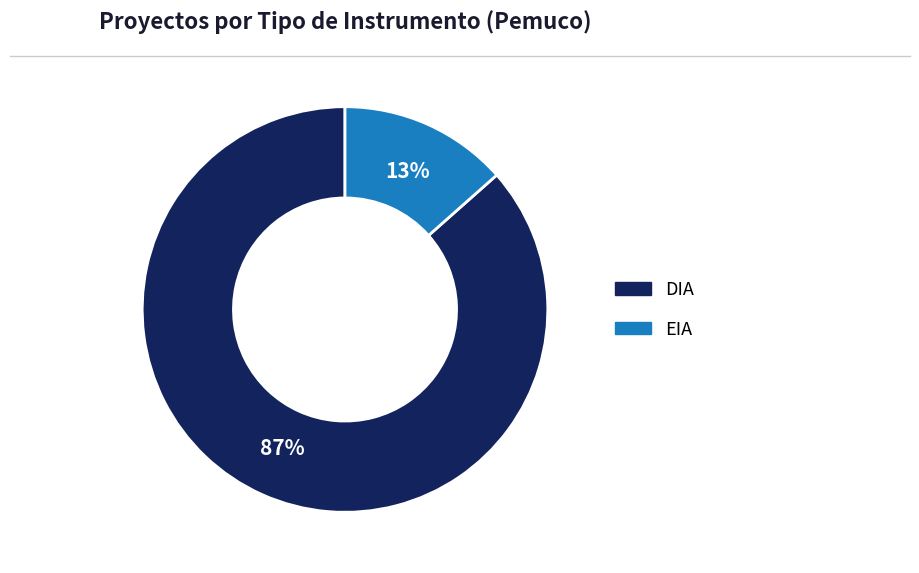

How many segments does this pie chart have?

2